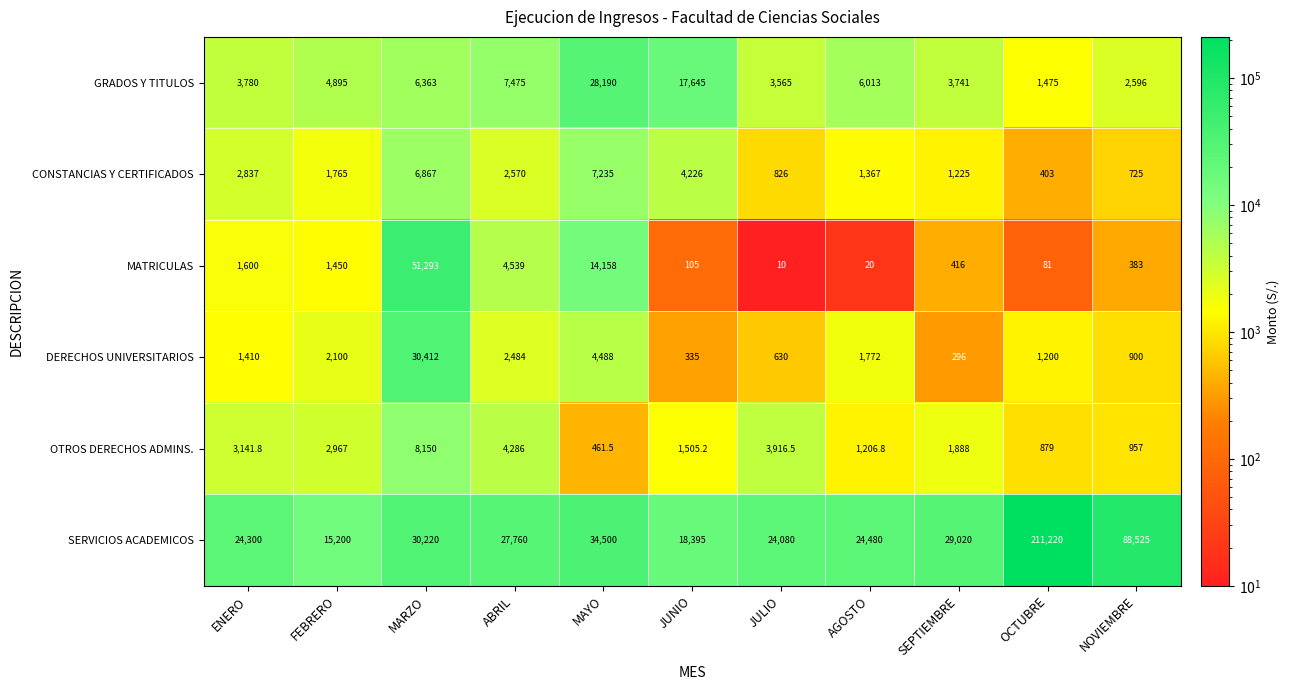

What is the spread (max minus min) of values at MARZO?

44930.0